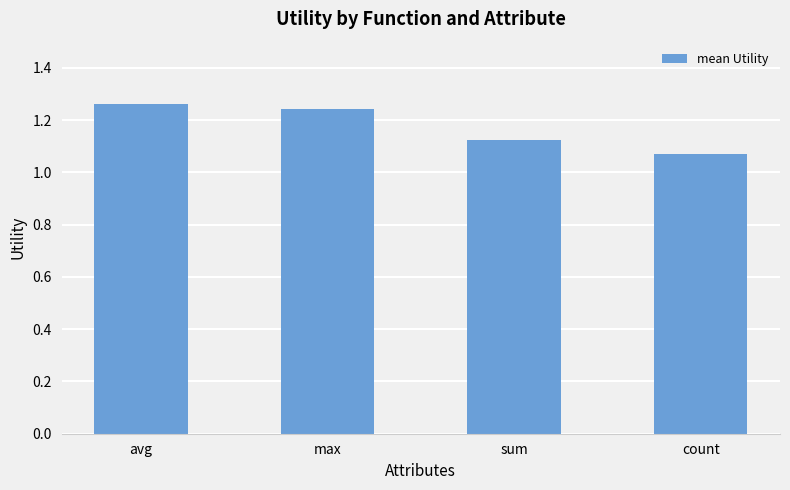

How many values are between 1 and 2?

4